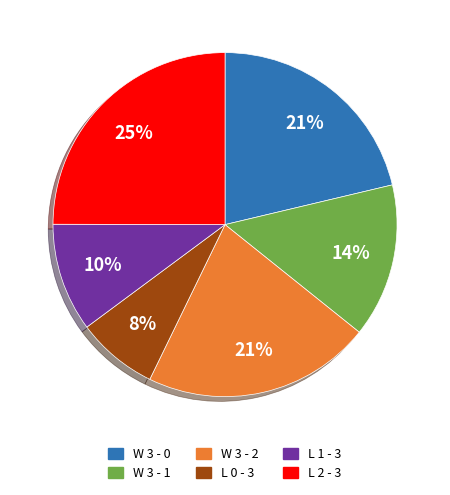

Is there any slice that represents more than half of the pie?

No